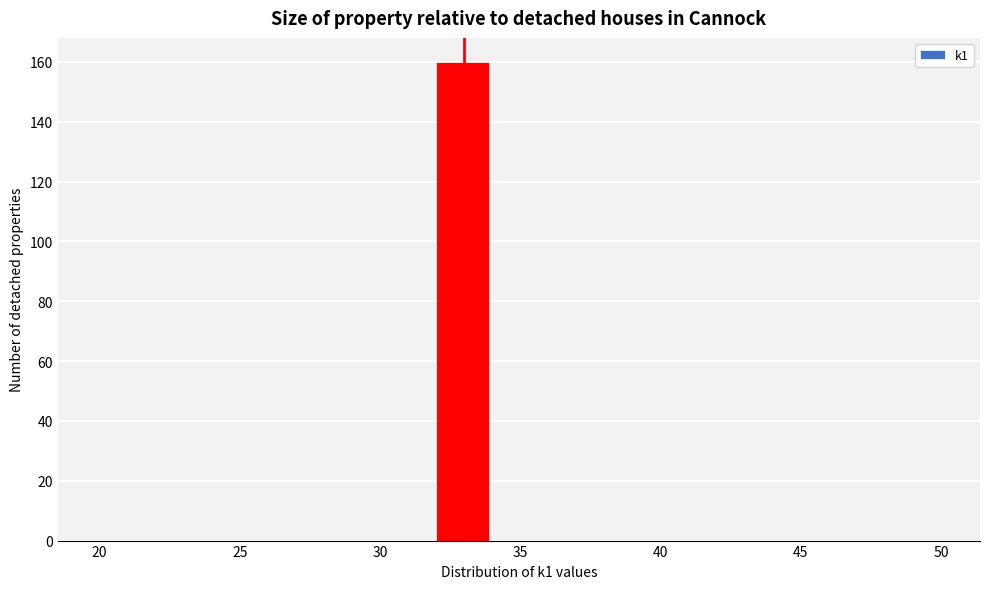

Reading left to right, list every bar in this chart as the range it spans on the x-axis followed by its height. The values are not printed on the chart, so give them approximately, as read against the axis.

20 to 22: 0
22 to 24: 0
24 to 26: 0
26 to 28: 0
28 to 30: 0
30 to 32: 0
32 to 34: 160
34 to 36: 0
36 to 38: 0
38 to 40: 0
40 to 42: 0
42 to 44: 0
44 to 46: 0
46 to 48: 0
48 to 50: 0